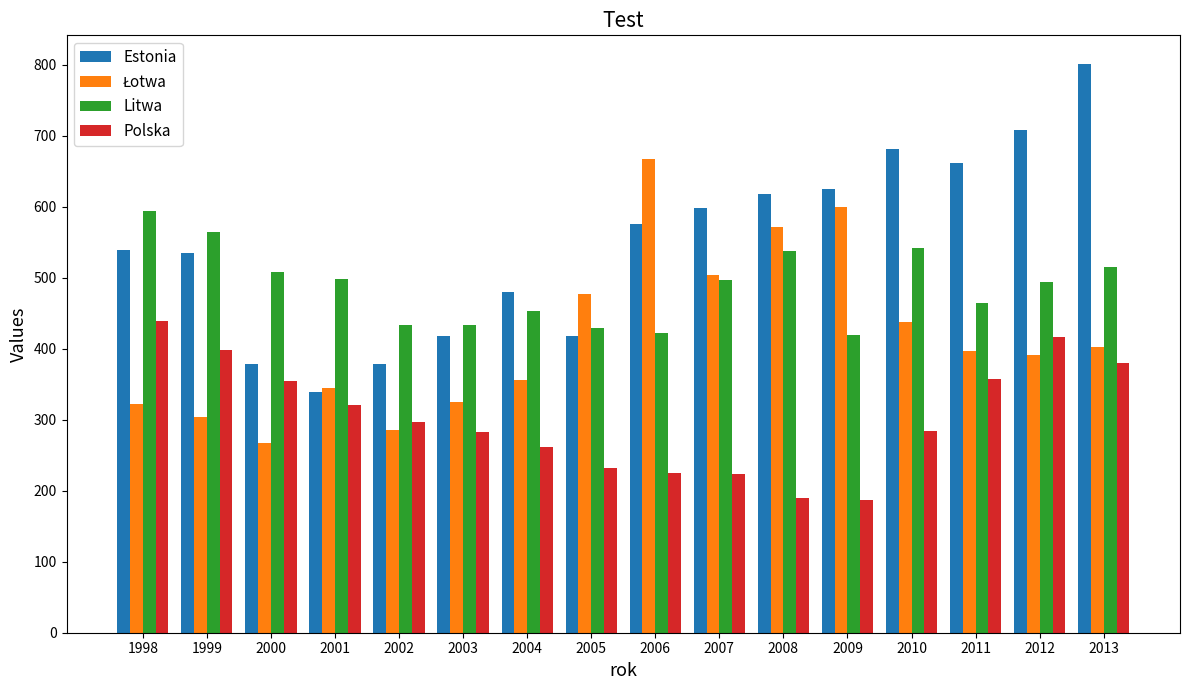

What is the approximate value of Estonia at 2001?

339.1